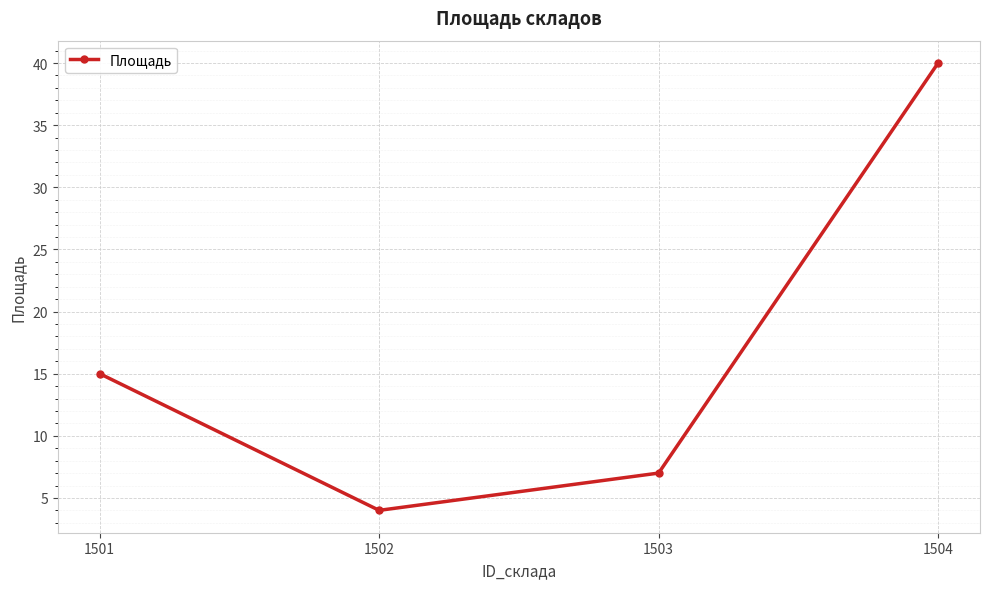

List the labels in order of value, largest first.

1504, 1501, 1503, 1502